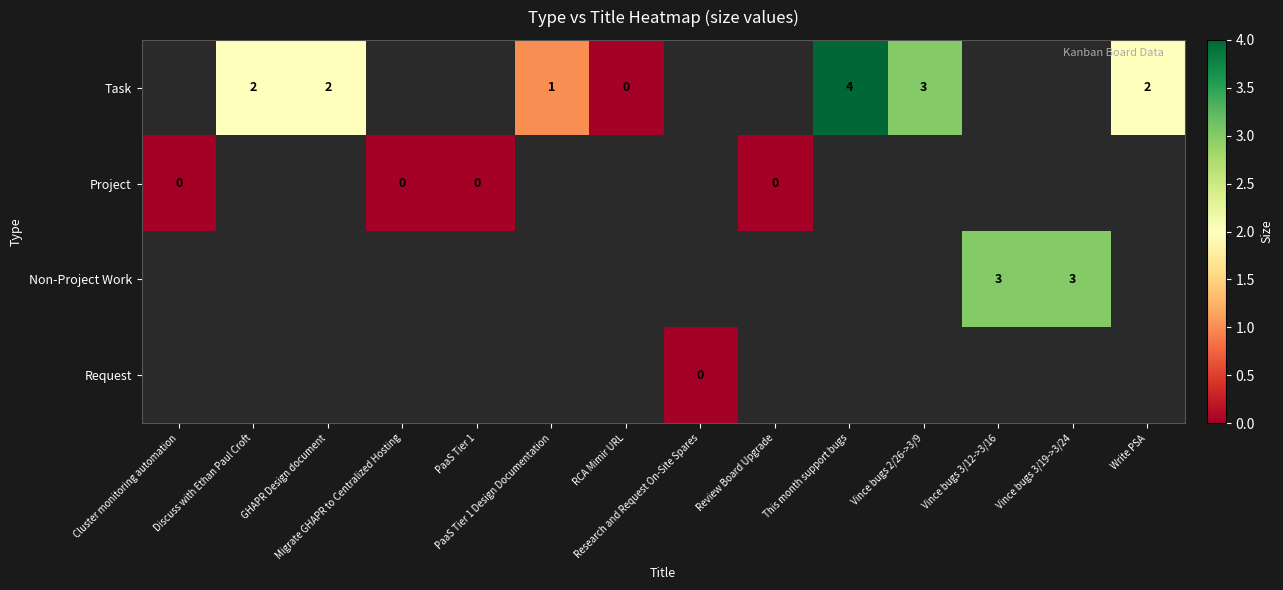

At which category does the chart reach its peak across all series?

This month support bugs